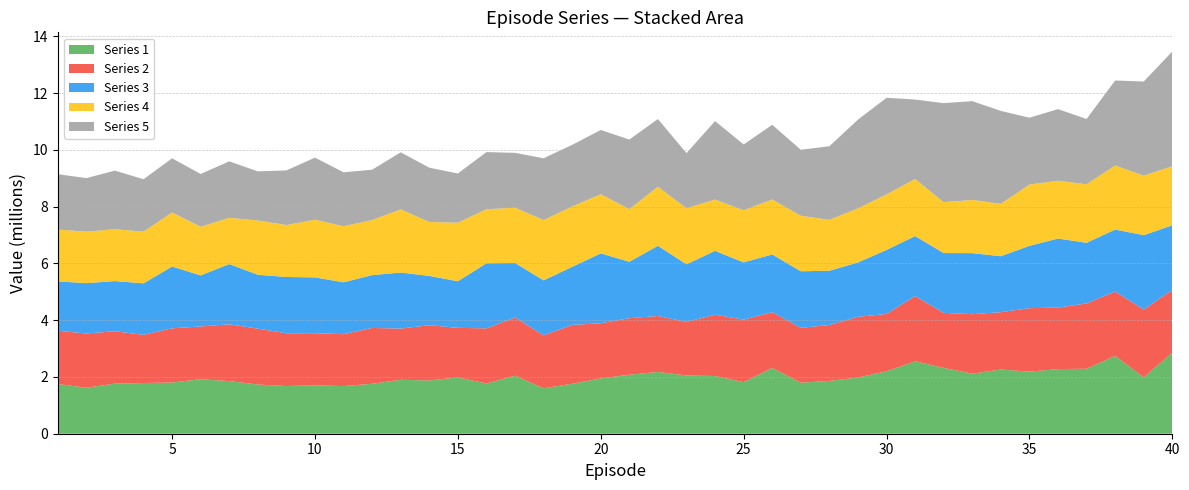

Reading left to right, extract all data points from this chart.

1: 1=1753508.4	2=1619551.7	3=1765583.8	4=1786816.1	5=1804114.4	6=1919542.3	7=1853737.9	8=1732856.3	9=1679295.9	10=1704977.8	11=1678037.3	12=1759159.2	13=1900090.4	14=1876005.1	15=1980482.7	16=1770893.8	17=2043575.2	18=1599700.2	19=1760363.8	20=1948566.0	21=2077871.6	22=2177303.8	23=2050209.3	24=2032644.6	25=1816651.4	26=2317801.2	27=1797623.0	28=1860500.7	29=1978964.7	30=2200056.1	31=2550781.7	32=2318297.9	33=2115336.7	34=2262493.9	35=2185899.0	36=2277301.3	37=2288474.2	38=2743933.5	39=1987228.1	40=2857835.4
2: 1=1873924.6	2=1911043.5	3=1843782.8	4=1696555.5	5=1909012.1	6=1858286.3	7=2000330.7	8=1968737.8	9=1857528.6	10=1835899.9	11=1828029.5	12=1966287.4	13=1802777.7	14=1946116.5	15=1749054.0	16=1940358.8	17=2050199.4	18=1867229.6	19=2073408.4	20=1941504.9	21=1992003.8	22=1969363.4	23=1886257.4	24=2161459.5	25=2200308.5	26=1963630.7	27=1933094.6	28=1969462.8	29=2138902.5	30=2017997.6	31=2296876.8	32=1938881.8	33=2095306.5	34=2018779.5	35=2236773.7	36=2164208.6	37=2301277.2	38=2261593.3	39=2385775.7	40=2207675.7
3: 1=1737208.3	2=1774243.8	3=1767532.5	4=1814405.4	5=2176561.0	6=1798918.4	7=2121769.9	8=1898394.7	9=1984236.7	10=1965909.5	11=1827772.6	12=1861900.8	13=1974112.4	14=1736723.1	15=1641684.6	16=2293499.9	17=1921637.2	18=1935298.6	19=2044655.0	20=2463265.8	21=1986645.3	22=2473404.2	23=2031496.2	24=2247052.1	25=2018077.9	26=2033365.0	27=1991718.9	28=1910500.2	29=1915812.5	30=2256005.0	31=2114514.3	32=2106808.2	33=2150585.3	34=1971307.4	35=2195608.3	36=2433695.4	37=2135512.0	38=2186131.4	39=2621166.9	40=2276074.7
4: 1=1825814.1	2=1811404.2	3=1827164.7	4=1819900.7	5=1902461.7	6=1711932.5	7=1628292.7	8=1911098.0	9=1829106.4	10=2032332.6	11=1973621.3	12=1939369.0	13=2224942.7	14=1898818.9	15=2062160.6	16=1901247.6	17=1945969.9	18=2121375.2	19=2125564.8	20=2082993.3	21=1854114.5	22=2081420.0	23=1974123.1	24=1806940.2	25=1834788.0	26=1935724.1	27=1954954.8	28=1793758.4	29=1904479.3	30=1954489.5	31=2009717.3	32=1792208.9	33=1873245.0	34=1844413.3	35=2157855.5	36=2036592.7	37=2059864.4	38=2257068.6	39=2093594.6	40=2082264.2
5: 1=1950827.5	2=1887735.0	3=2062693.6	4=1846823.1	5=1907525.3	6=1861660.4	7=1988581.7	8=1730123.3	9=1924627.2	10=2186117.6	11=1900675.0	12=1773216.1	13=2009985.7	14=1913196.3	15=1732791.3	16=2014784.3	17=1932092.7	18=2178583.5	19=2170730.9	20=2262423.9	21=2450812.7	22=2383327.3	23=1941500.6	24=2763488.2	25=2319167.8	26=2630766.7	27=2325305.9	28=2591951.3	29=3124531.1	30=3404368.3	31=2798639.8	32=3487622.8	33=3479833.8	34=3273383.7	35=2354338.5	36=2521582.7	37=2300539.3	38=2993096.5	39=3317516.3	40=4040956.8